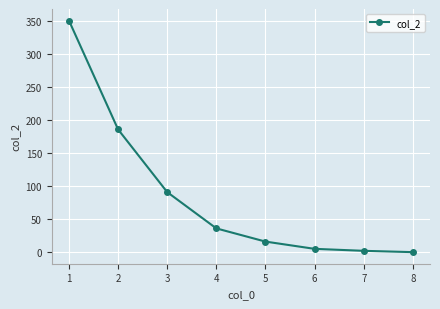

What is the average value?

86